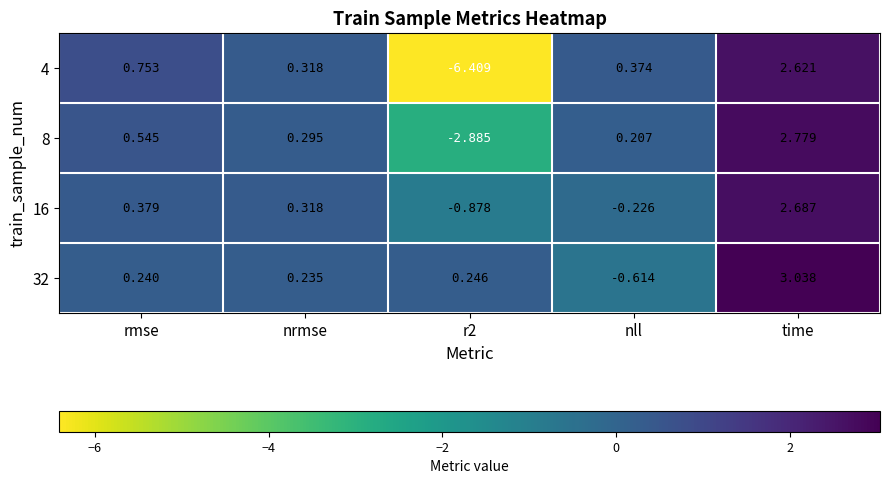

At which category does the chart reach its peak across all series?

time